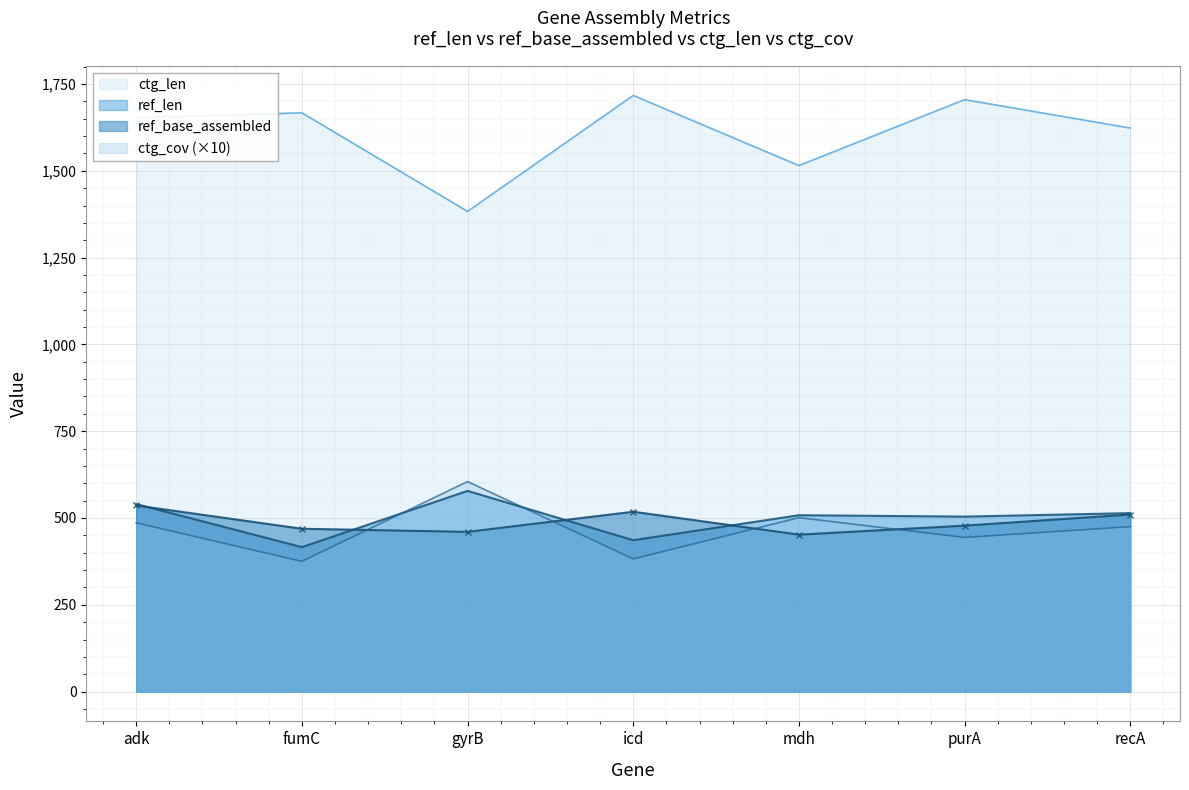

How many times do ctg_cov and ref_len cross each other?

2